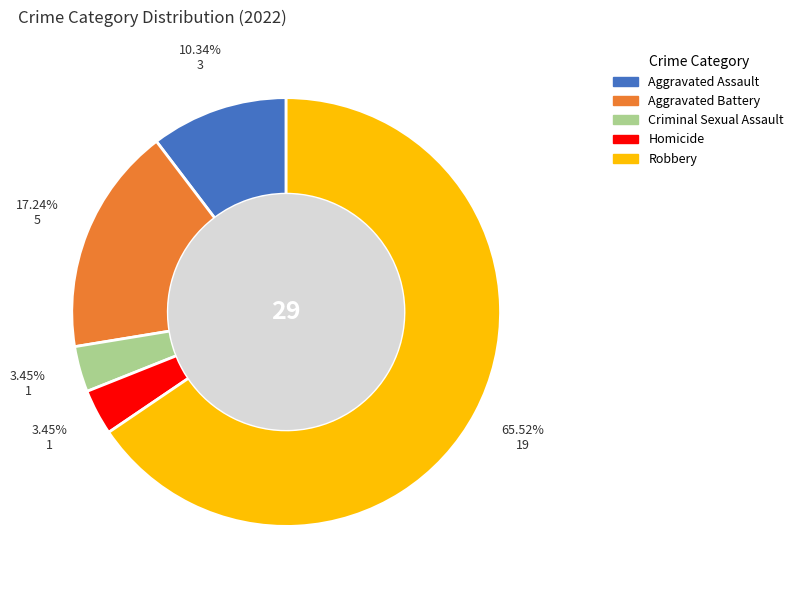

The Homicide slice represents 3% of the pie. True or false?

True